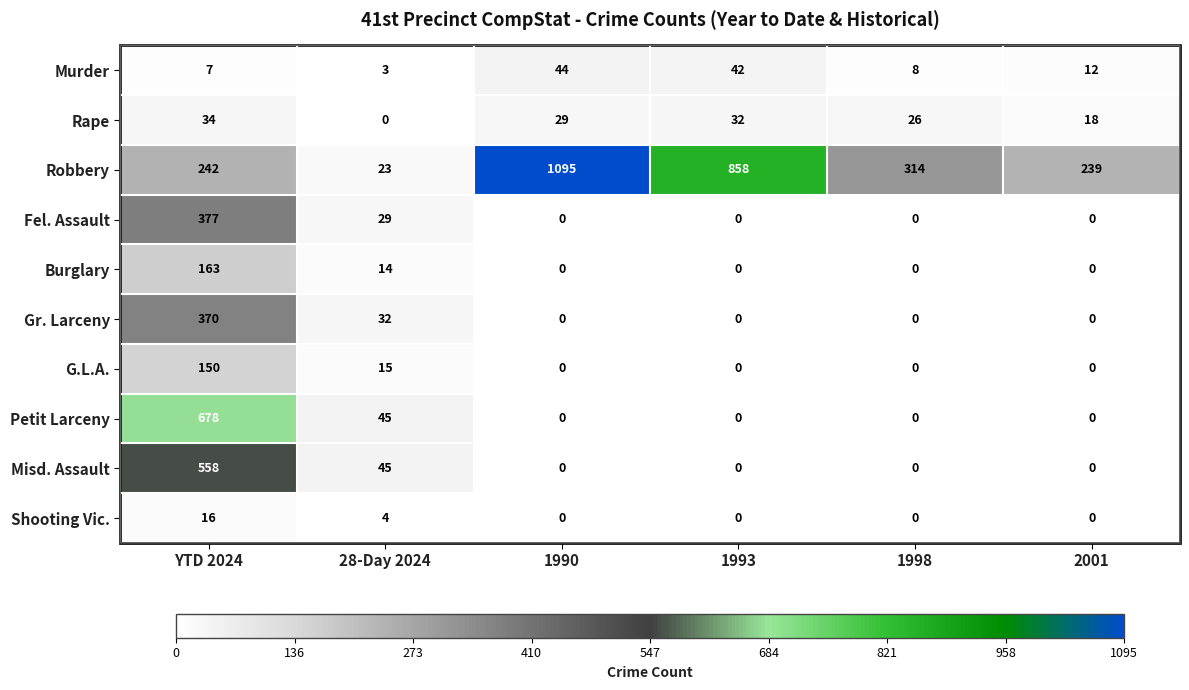

At which category is the sum across all series the highest?

YTD 2024